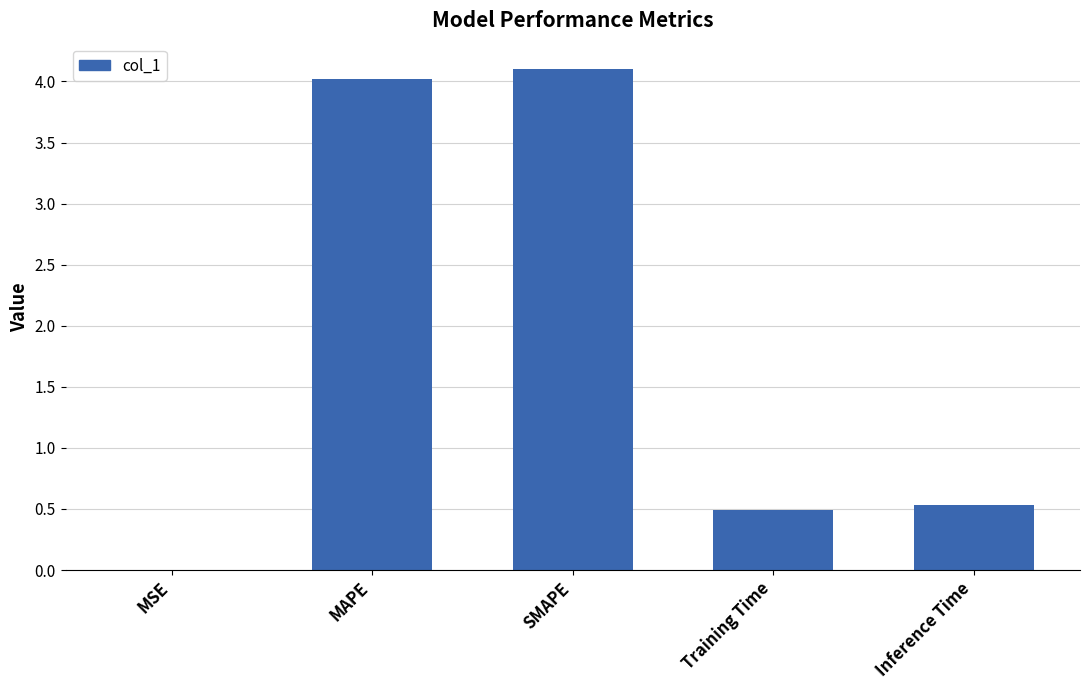

What is the sum of all values?

9.2